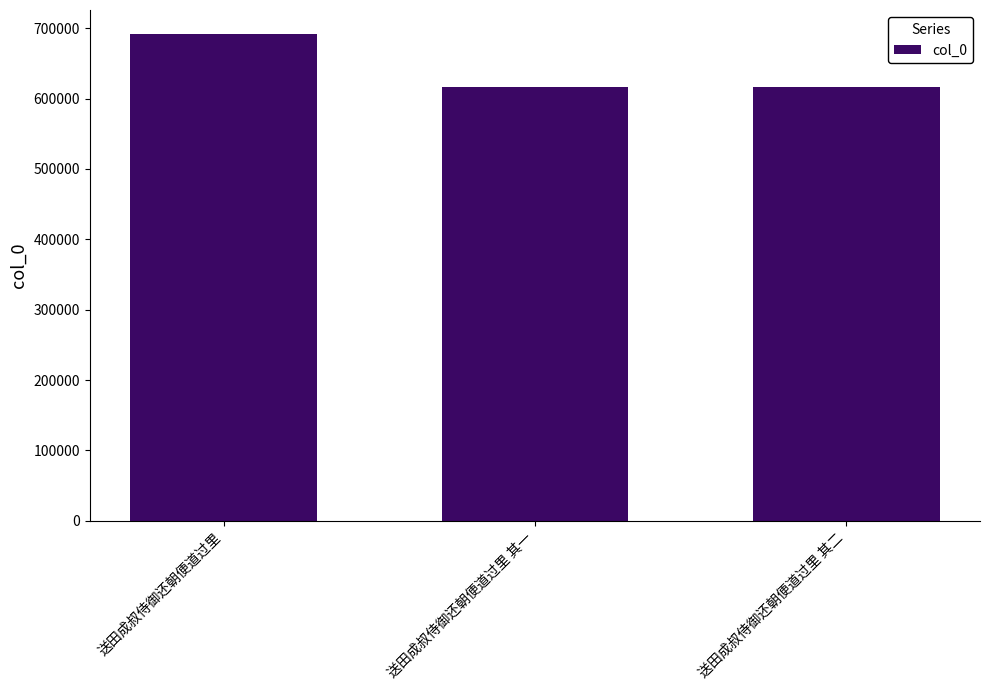

What value does the data have at 送田成叔侍御还朝便道过里 其二?

615861